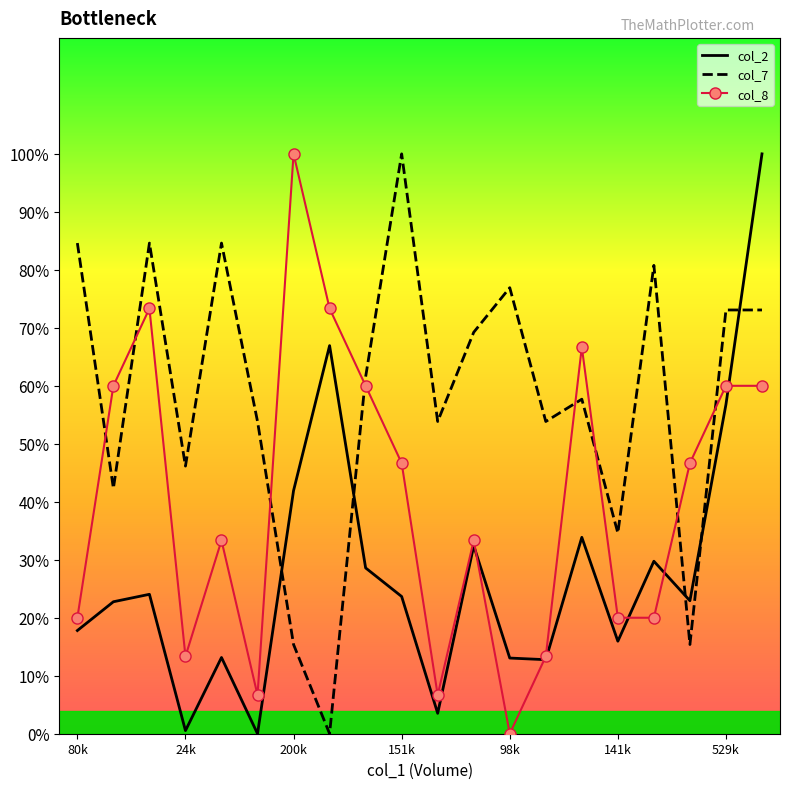

What are all the series names shown in the legend?

col_2, col_7, col_8